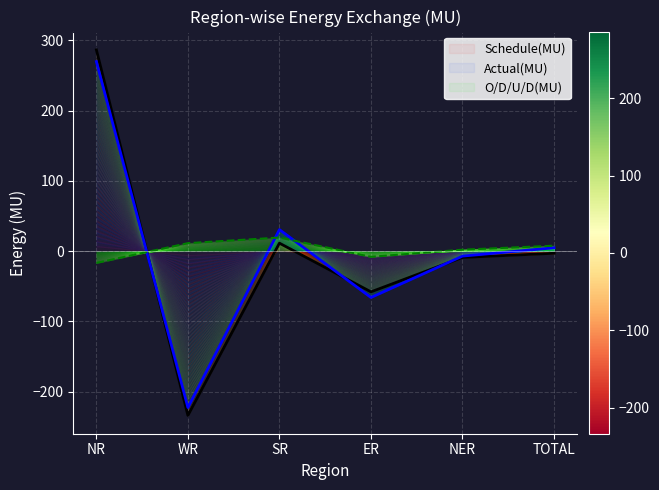

What are all the series names shown in the legend?

Schedule(MU), Actual(MU), O/D/U/D(MU)